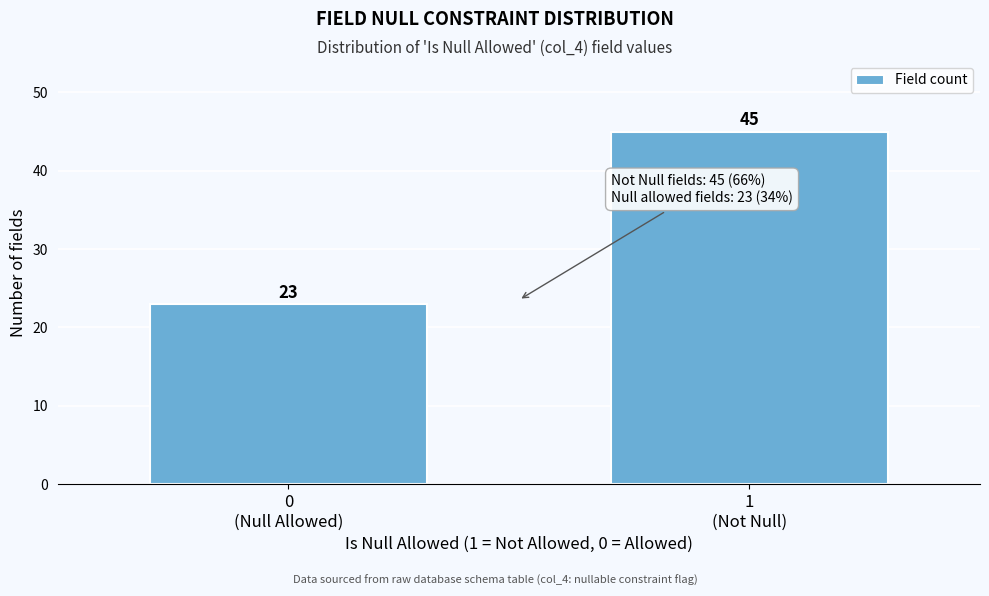

Reading left to right, extract all data points from this chart.

23	45